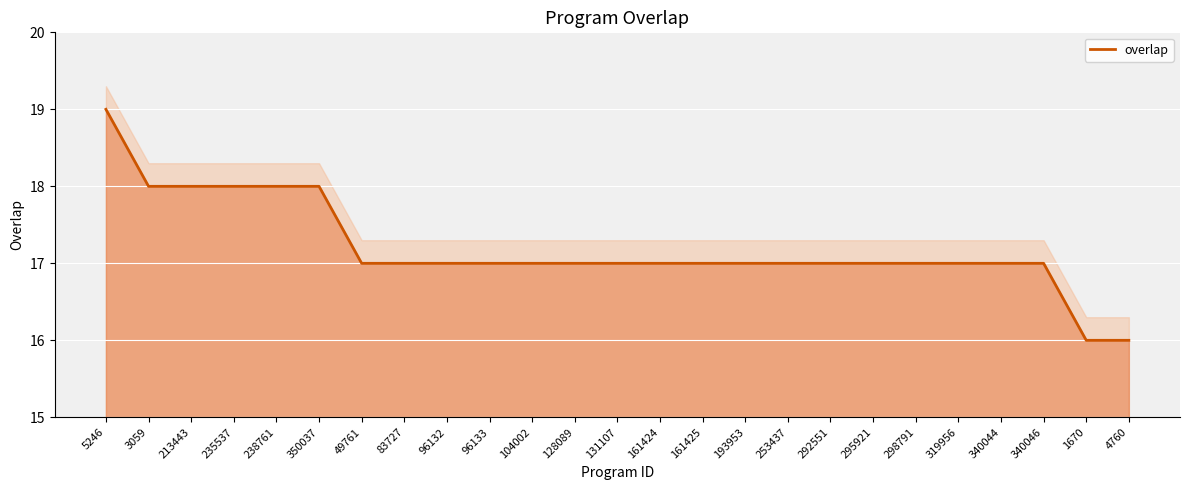

Read the value at 213443.

18